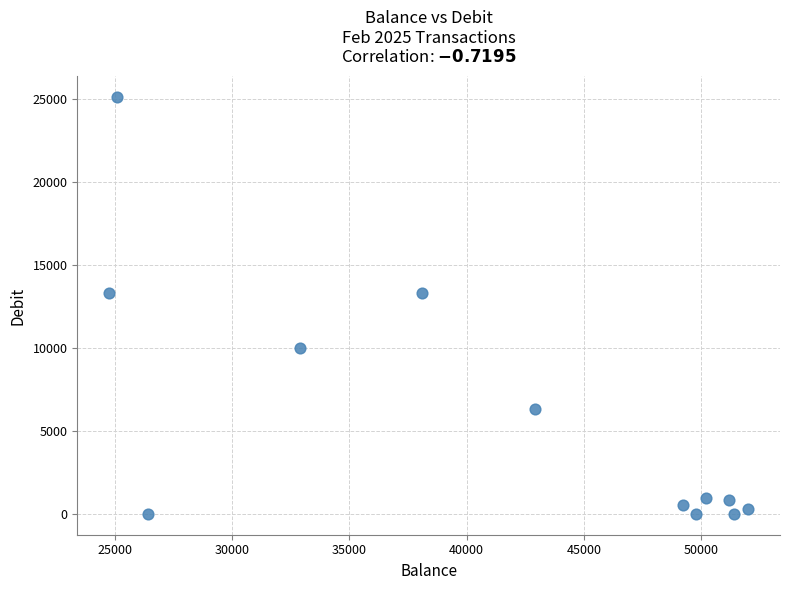

What is the range of Y values (max minus min)?

25099.6